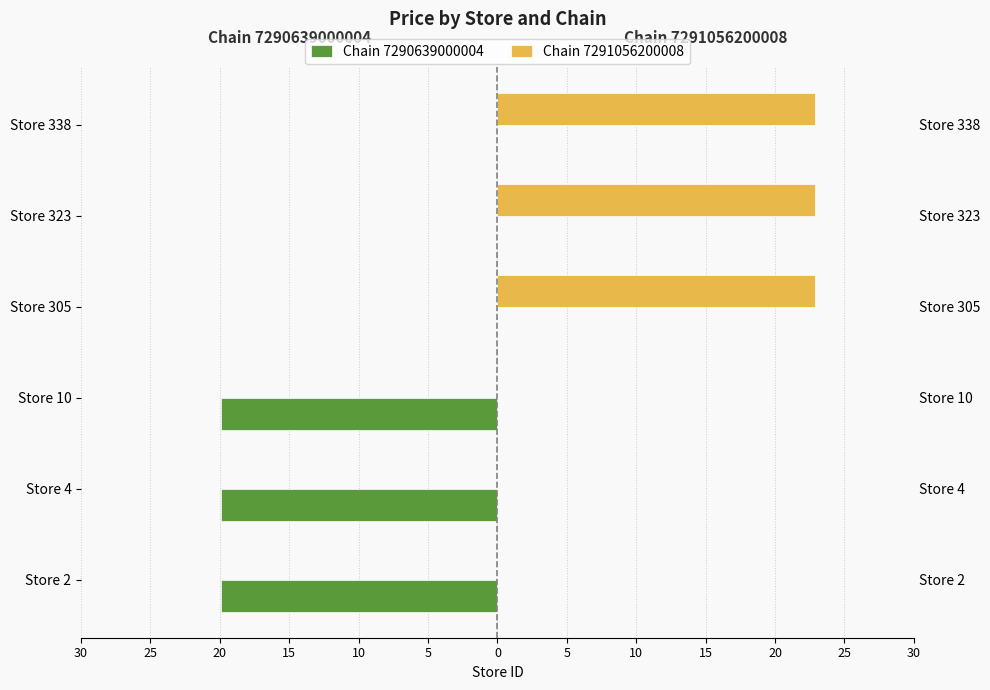

What are all the series names shown in the legend?

Chain 7290639000004, Chain 7291056200008